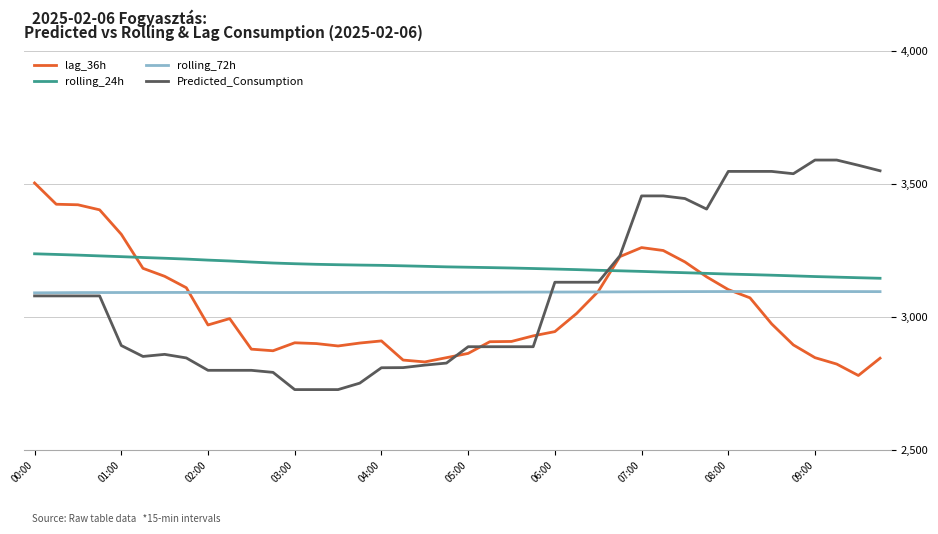

True or false: rolling_24h and rolling_72h intersect in this chart.

False